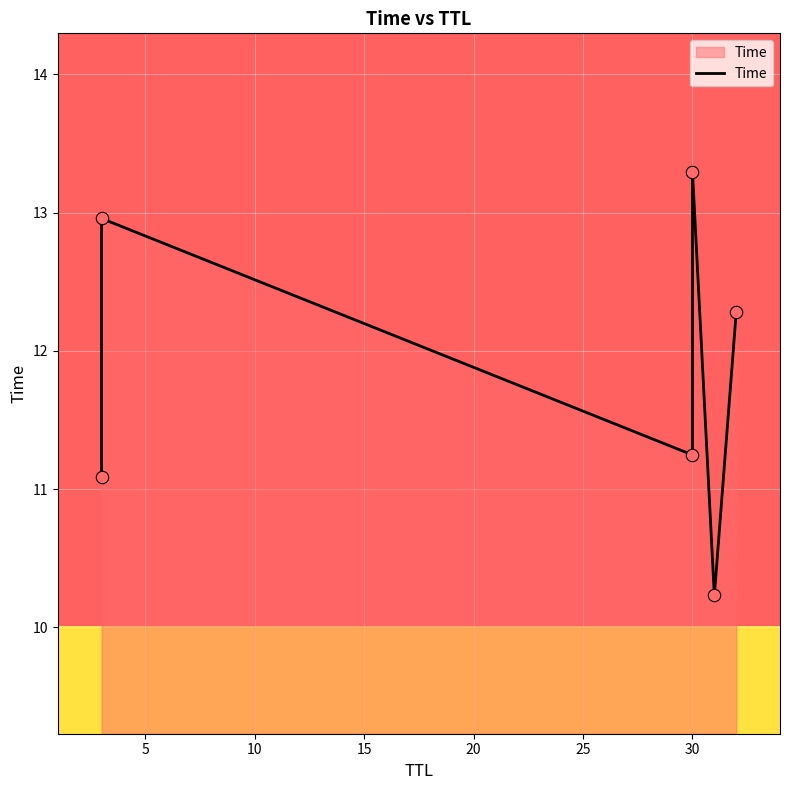

What is the change in value from 0 to 10?

+0.2